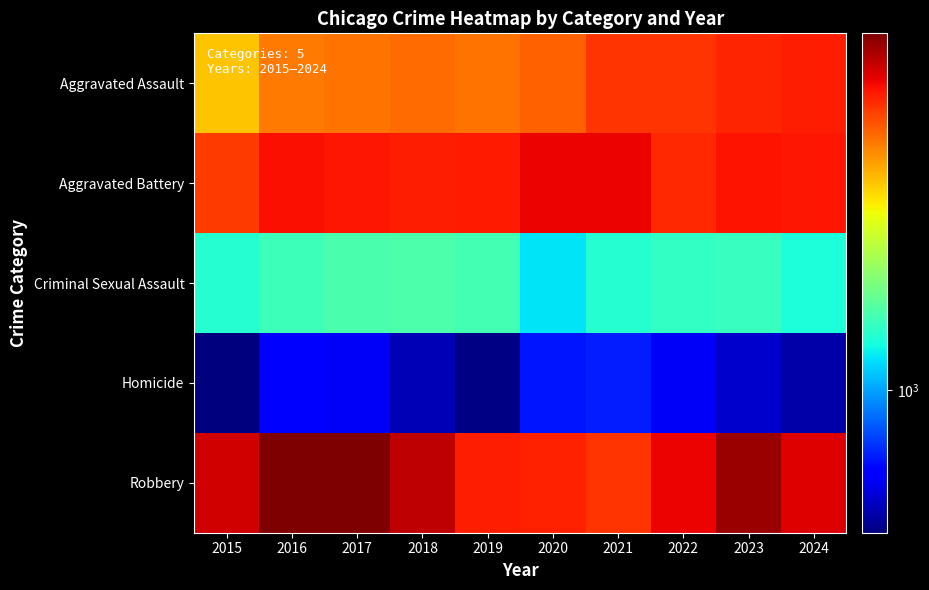

Which series has the largest total across all categories?

Robbery